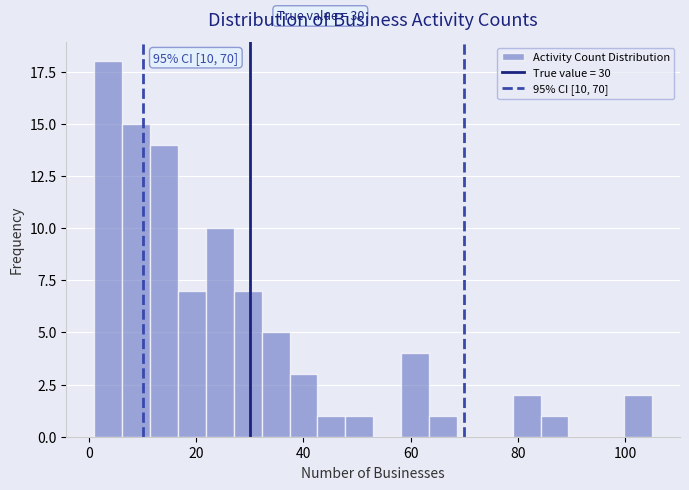

Around what value on the x-axis is the tallest bar? Give the approximate position of its centre, as read against the axis.

4